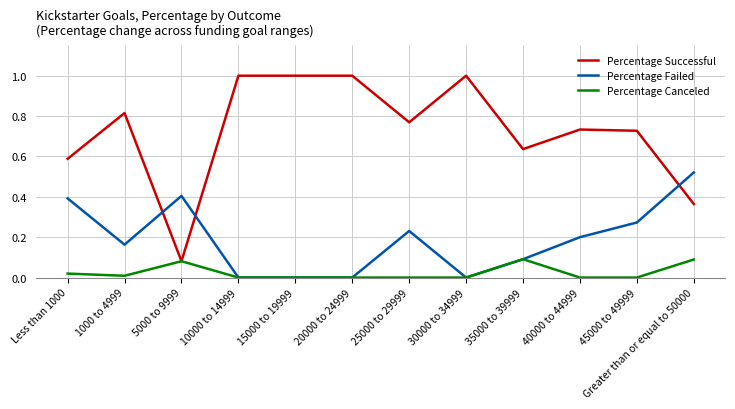

The Percentage Failed series shows 0.0 at 30000 to 34999. True or false?

True